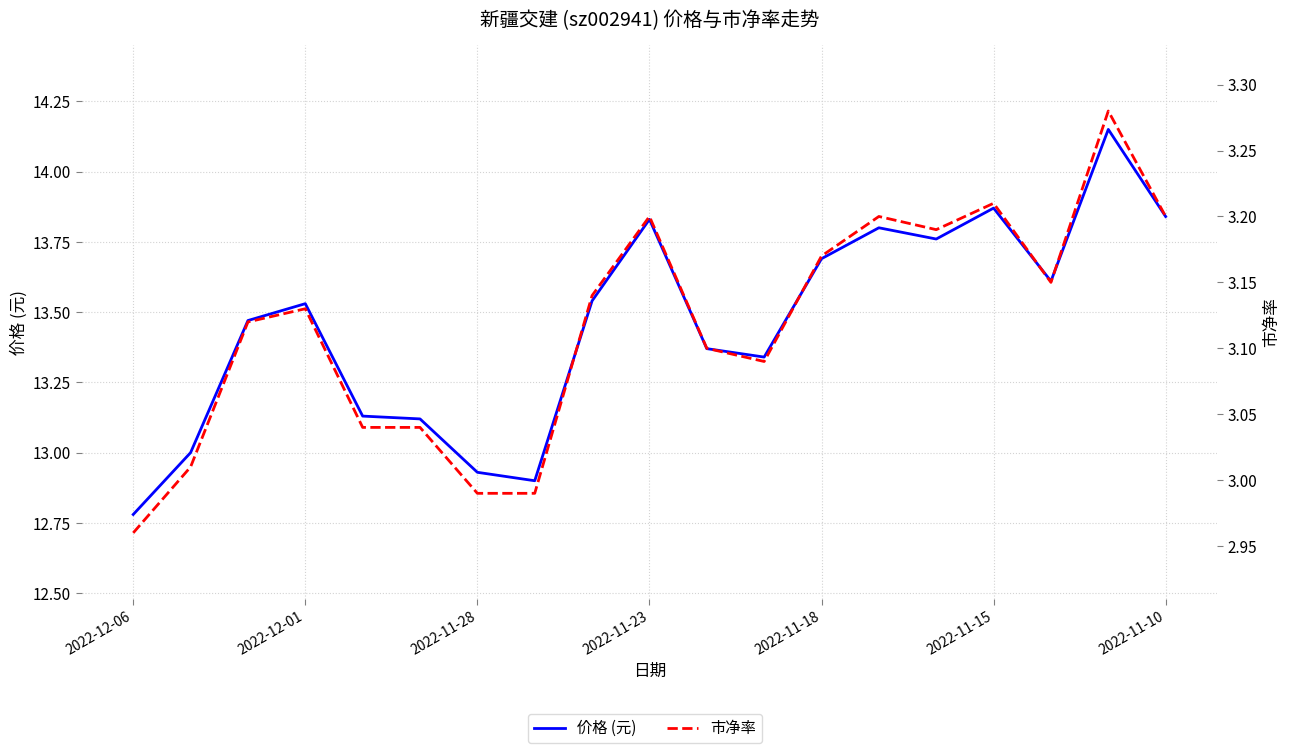

How many lines are shown in the chart?

2